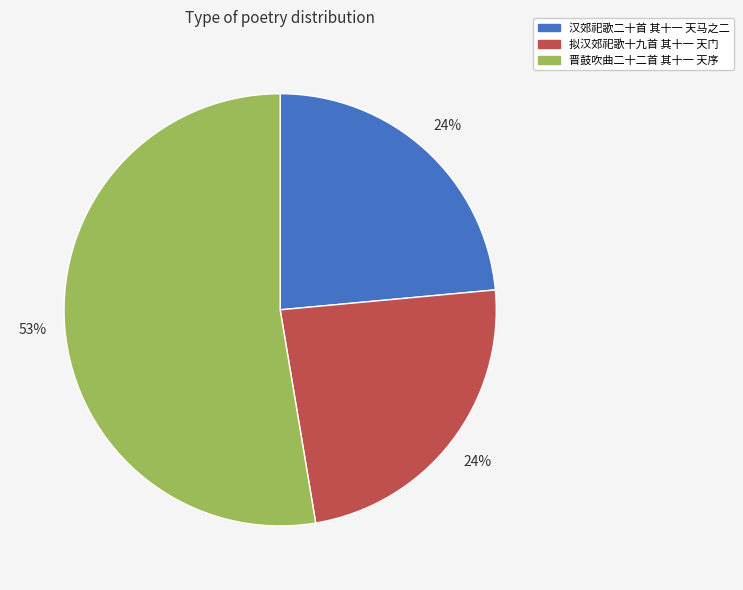

What is the ratio of the value at 拟汉郊祀歌十九首 其十一 天门 to the value at 晋鼓吹曲二十二首 其十一 天序?

0.5